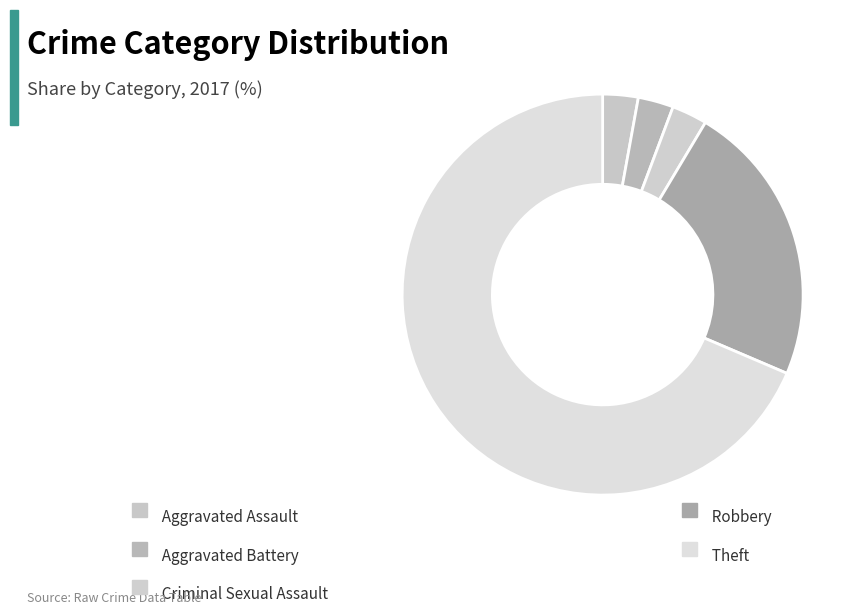

Which slice is the smallest?

Aggravated Assault